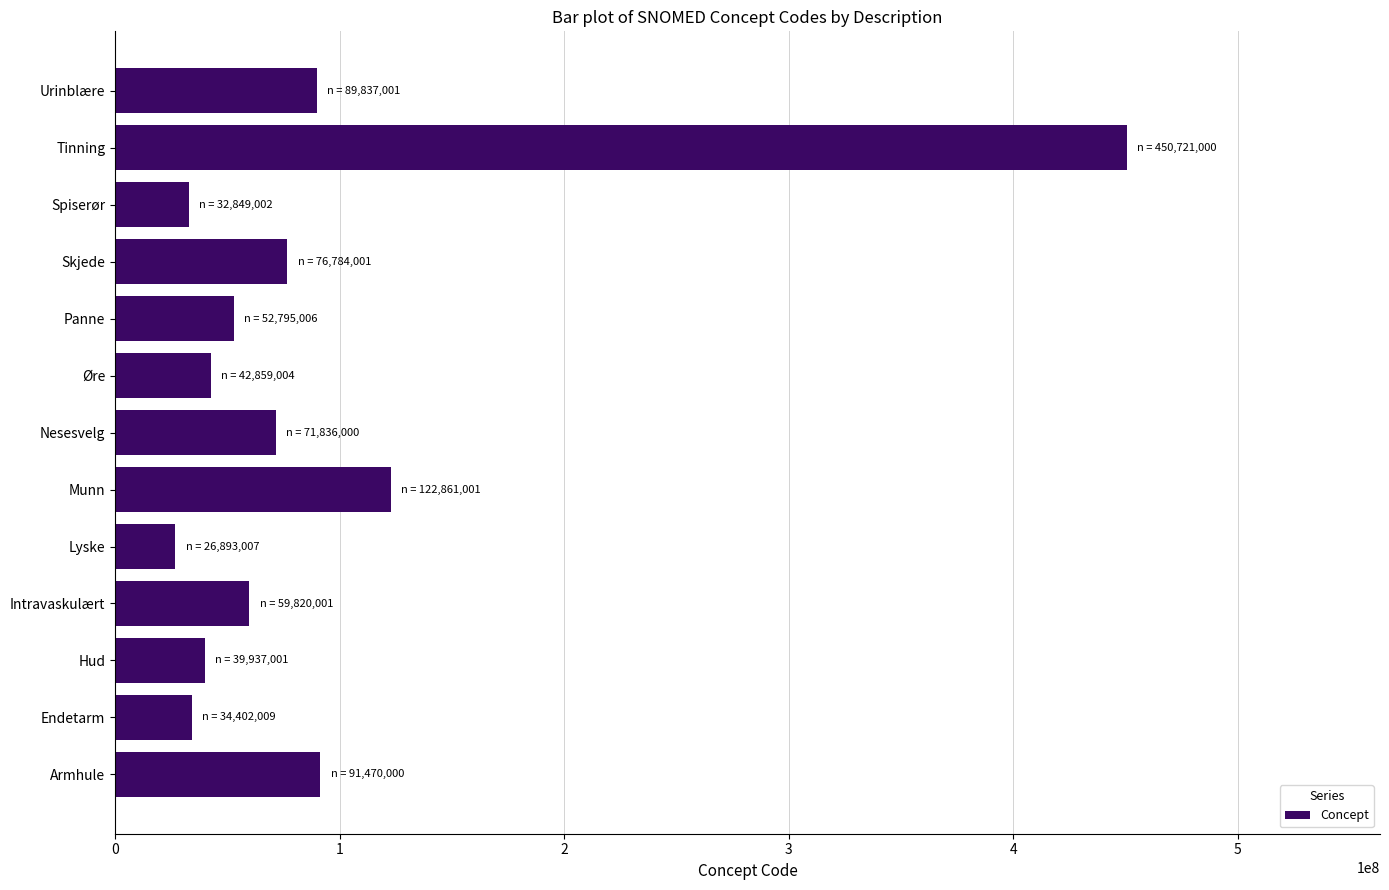

What is the ratio of the value at Intravaskulært to the value at Panne?

1.1